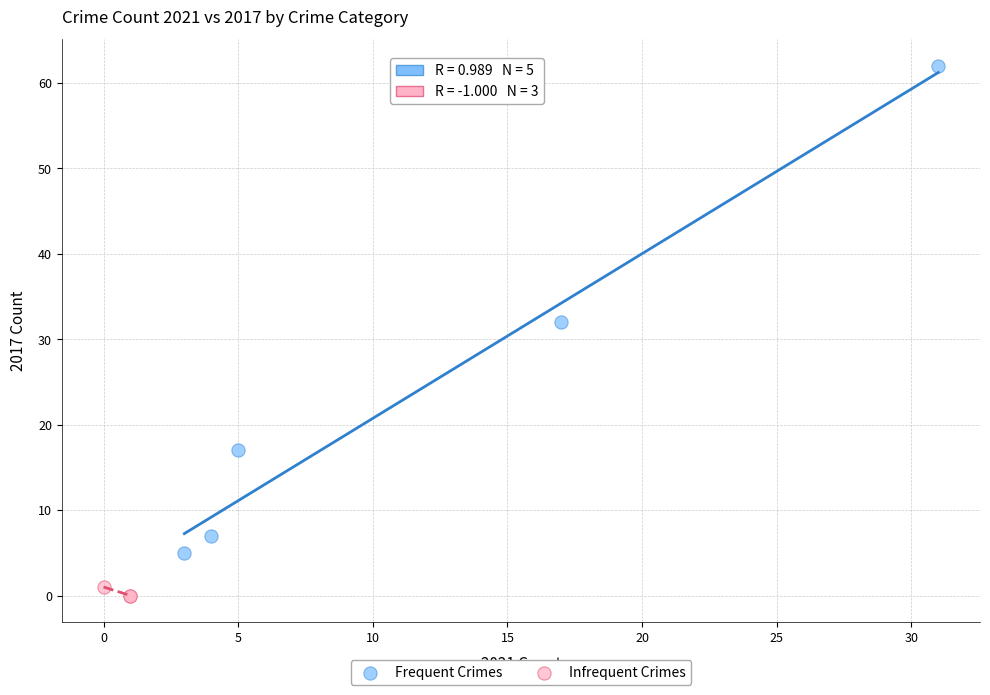

Which series contains the lowest Y value?

Infrequent Crimes